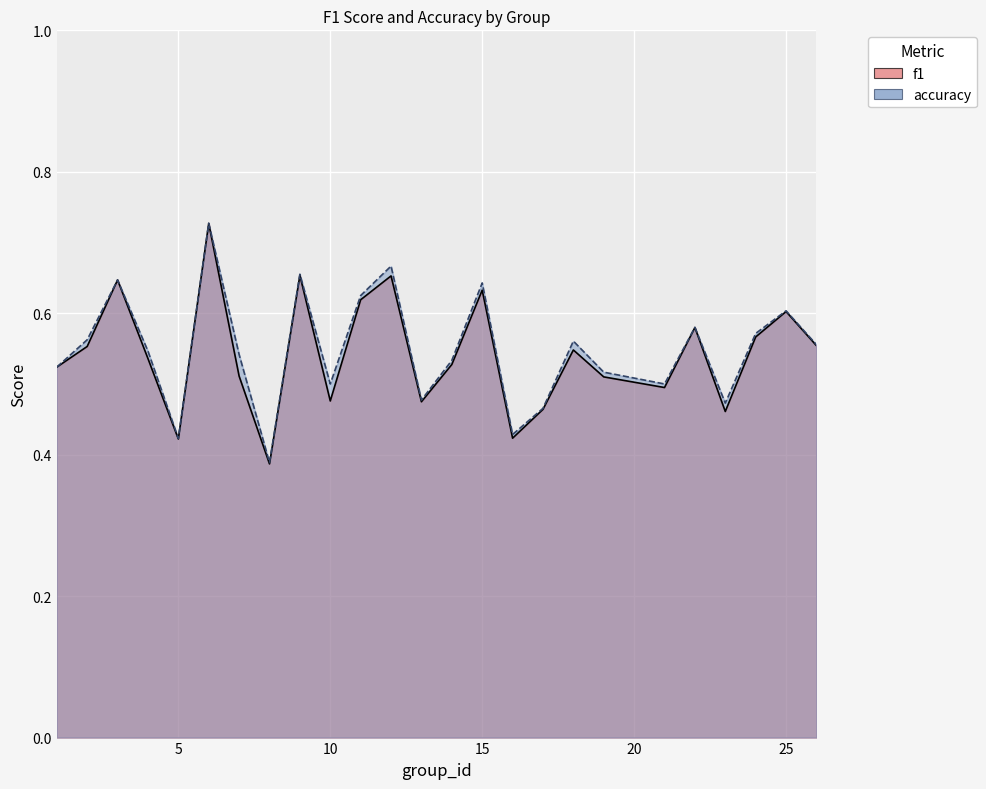

Which has a higher value, 9 or 18?

9